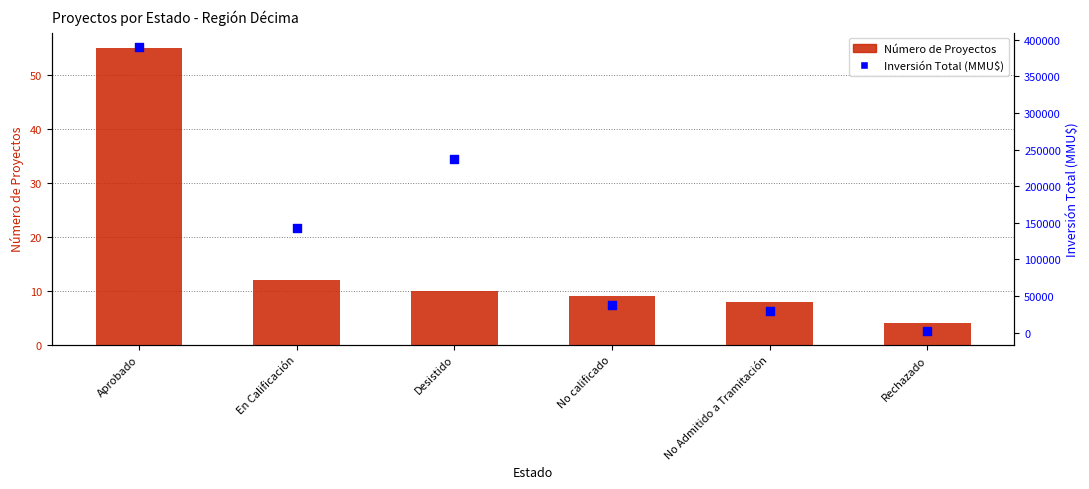

Which series has the largest total across all categories?

Inversión Total (MMU$)